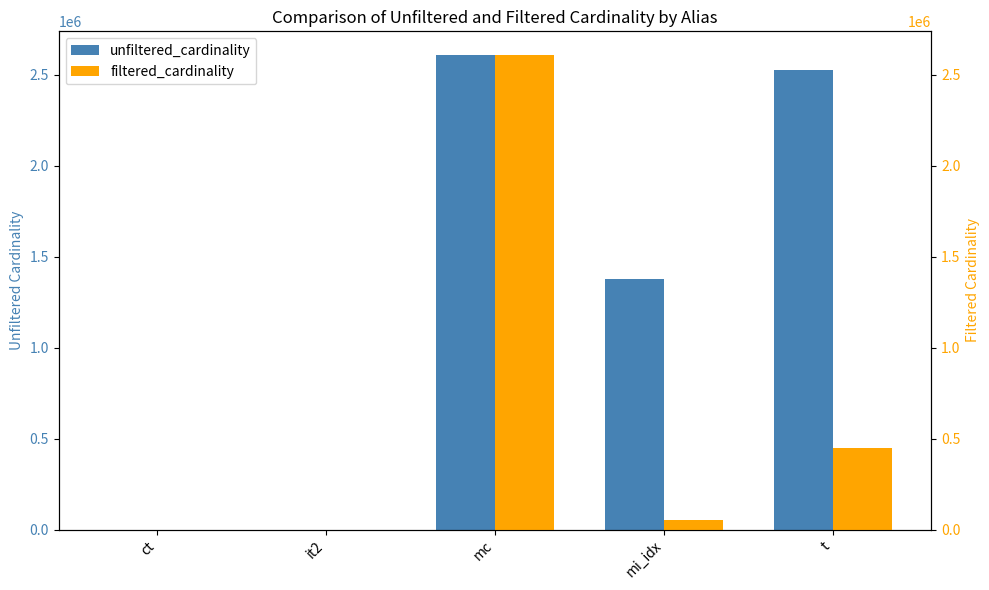

Are the bars grouped side by side (vs. stacked)?

Yes